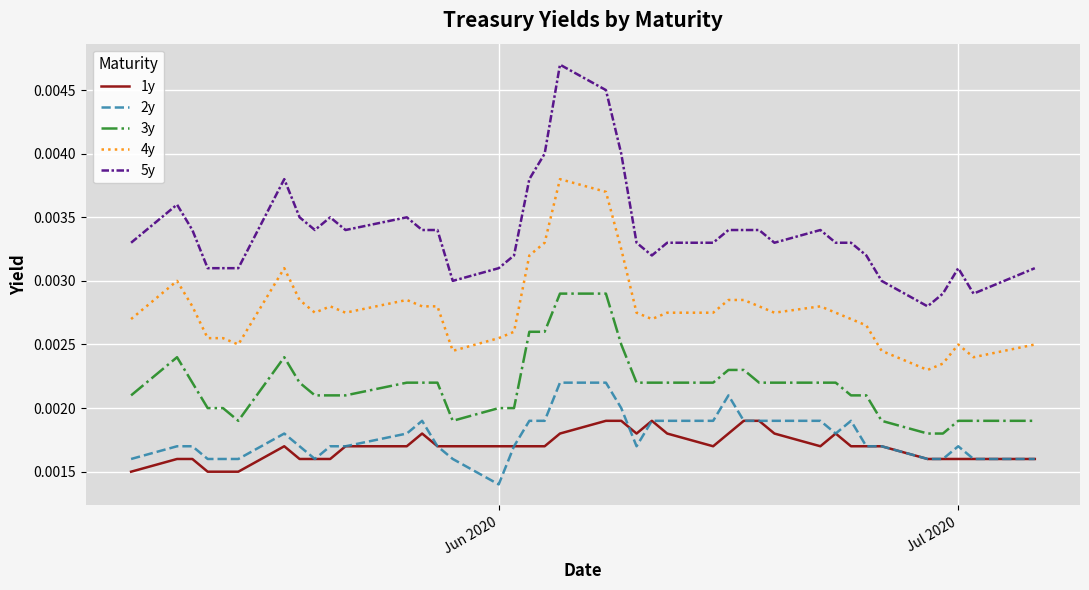

List the series in order of their peak value, lowest first.

1y, 2y, 3y, 4y, 5y